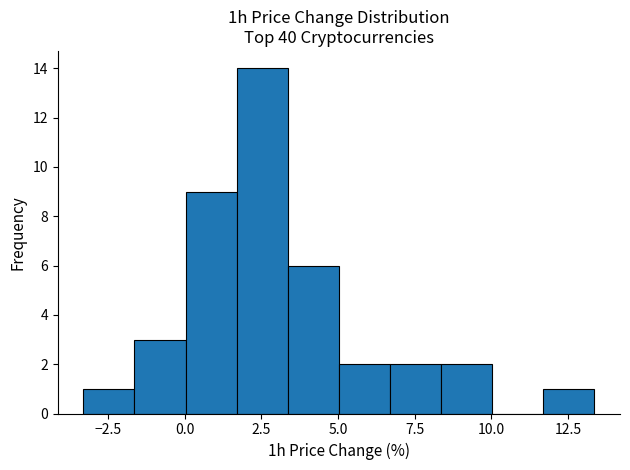

Around what value on the x-axis is the tallest bar? Give the approximate position of its centre, as read against the axis.

2.5